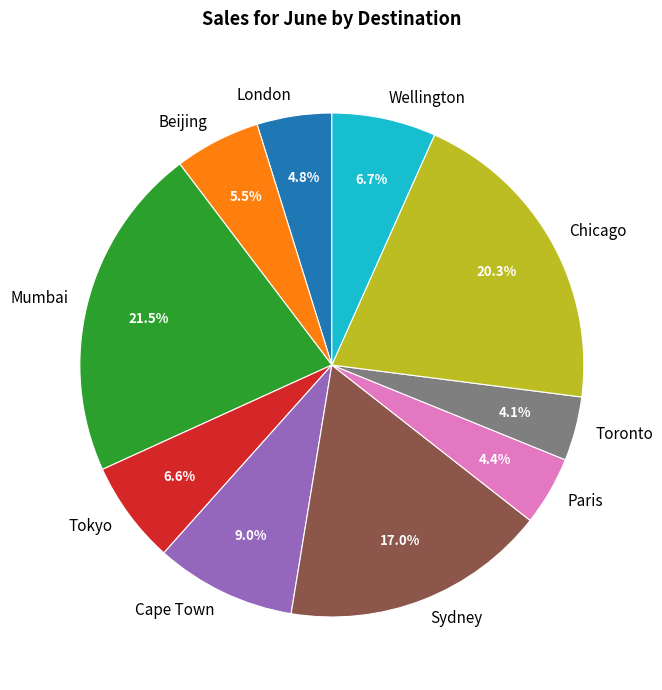

Combined, what portion of the pie is Cape Town and Wellington?

15.7%